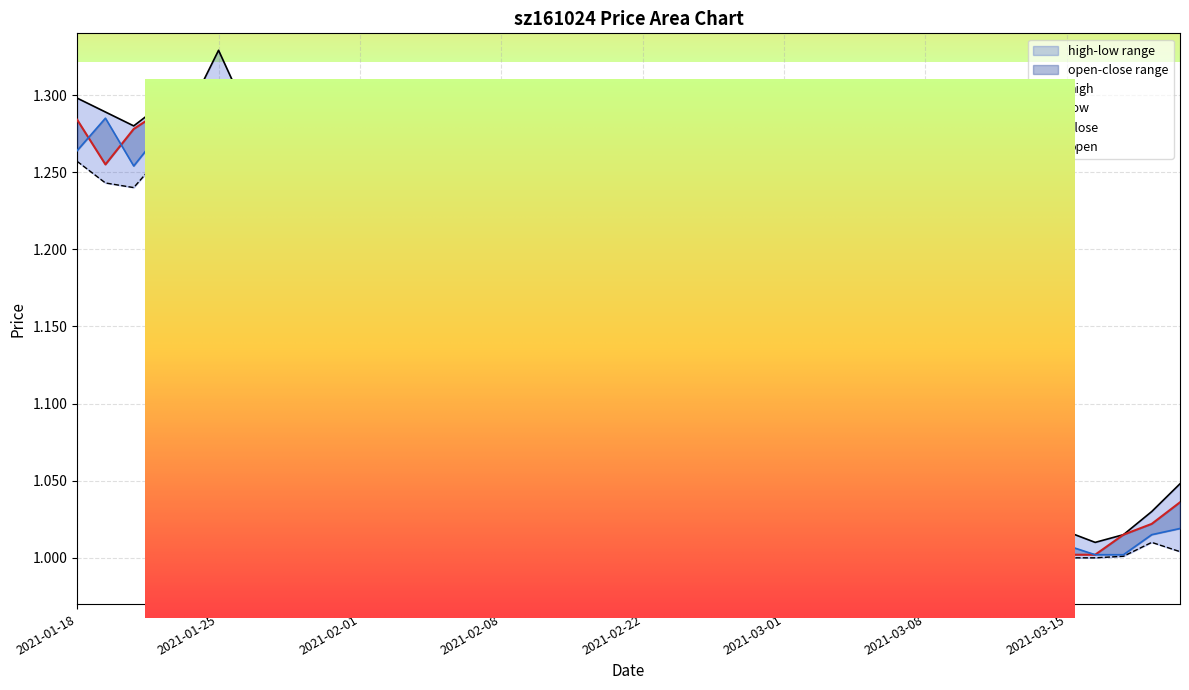

Reading left to right, transcribe all the data shown in this chart.

high: 1.3	1.3	1.3	1.3	1.3	1.3	1.3	1.2	1.2	1.2	1.2	1.2	1.2	1.2	1.1	1.1	1.2	1.2	1.2	1.2	1.2	1.2	1.2	1.2	1.2	1.2	1.2	1.2	1.2	1.1	1.1	1.1	1.0	1.0	1.0	1.0	1.0	1.0	1.0	1.0
open: 1.3	1.3	1.3	1.3	1.3	1.3	1.3	1.2	1.2	1.2	1.2	1.2	1.2	1.1	1.1	1.1	1.1	1.2	1.2	1.2	1.2	1.1	1.2	1.2	1.2	1.1	1.2	1.2	1.2	1.1	1.1	1.1	1.0	1.0	1.0	1.0	1.0	1.0	1.0	1.0
close: 1.3	1.3	1.3	1.3	1.3	1.3	1.2	1.2	1.2	1.2	1.2	1.2	1.1	1.1	1.1	1.1	1.2	1.2	1.2	1.2	1.1	1.2	1.2	1.2	1.1	1.2	1.2	1.2	1.2	1.1	1.1	1.0	1.0	1.0	1.0	1.0	1.0	1.0	1.0	1.0
low: 1.3	1.2	1.2	1.3	1.3	1.3	1.2	1.2	1.2	1.1	1.1	1.1	1.1	1.1	1.1	1.1	1.1	1.1	1.2	1.1	1.1	1.1	1.1	1.1	1.1	1.1	1.1	1.1	1.1	1.1	1.1	1.0	1.0	1.0	1.0	1.0	1.0	1.0	1.0	1.0